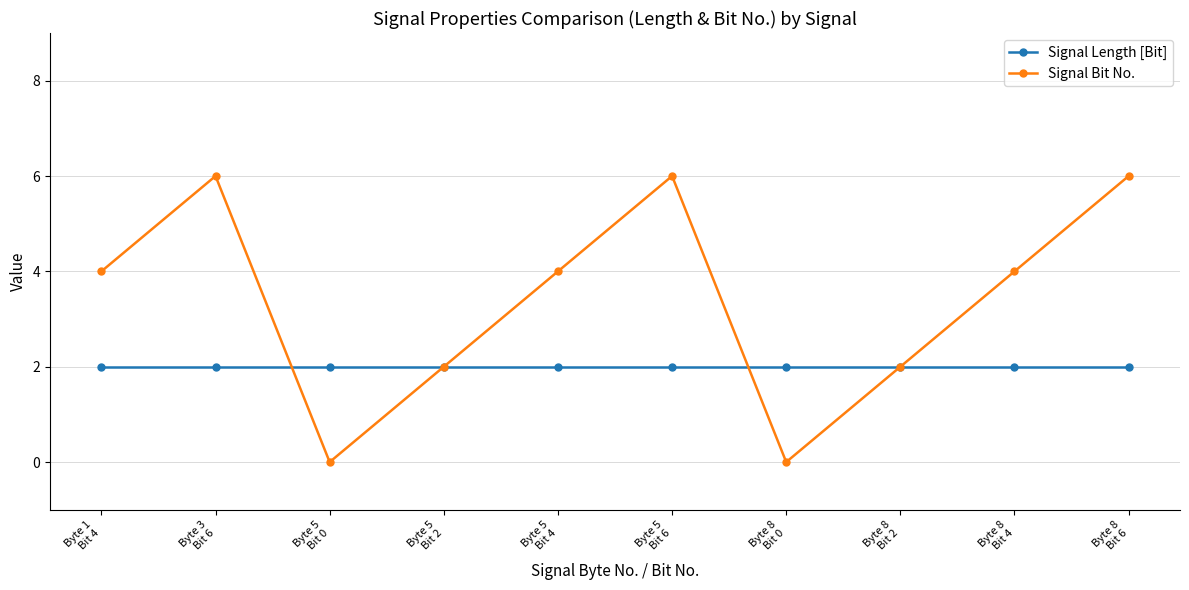

Which series has the widest spread of values?

Signal Bit No.